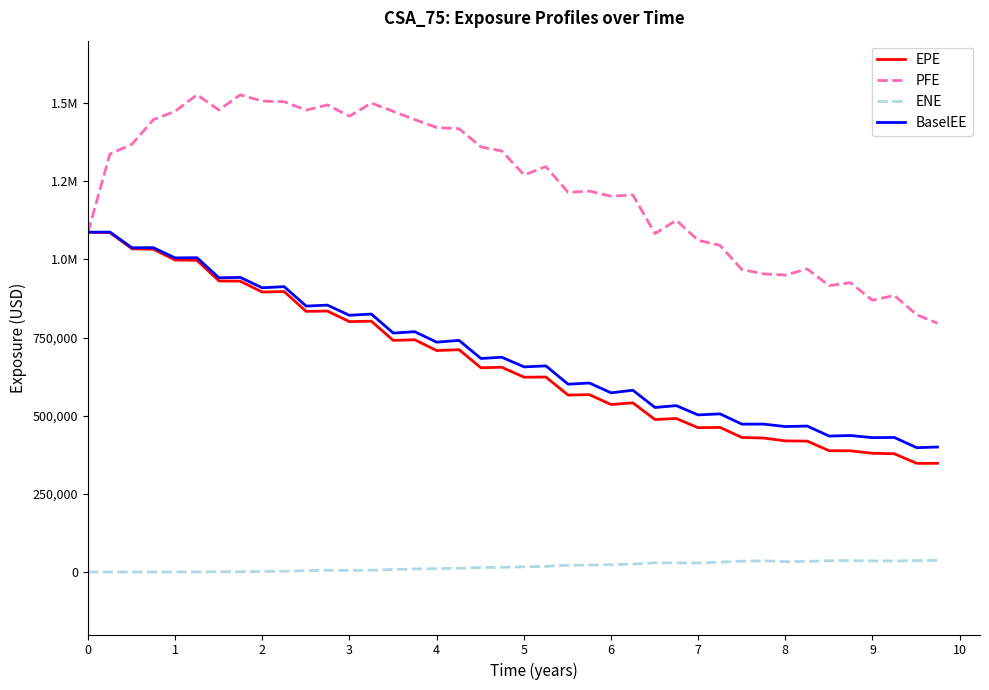

What are all the series names shown in the legend?

EPE, PFE, ENE, BaselEE